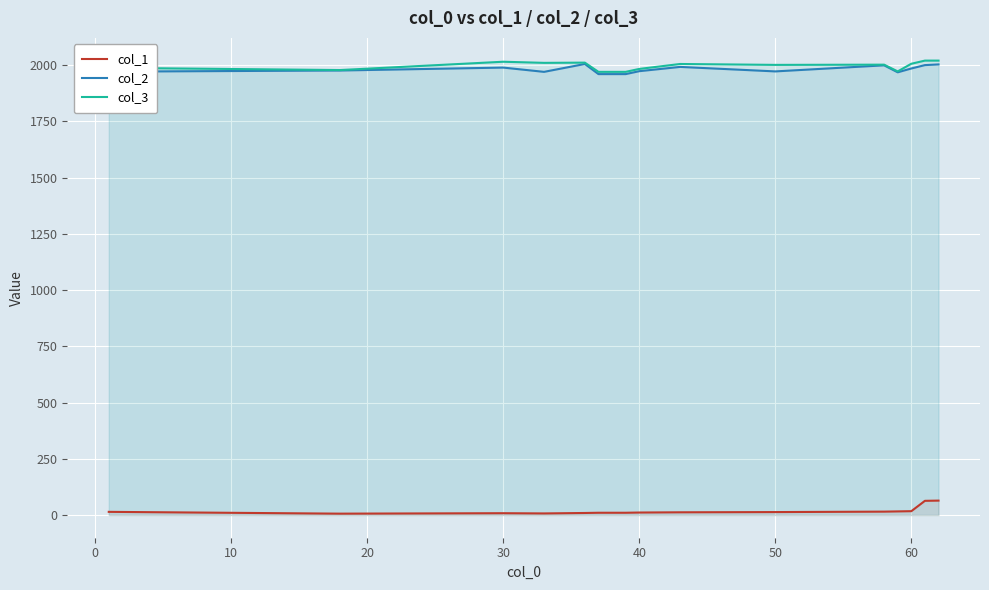

True or false: col_3 and col_2 cross at least once.

False